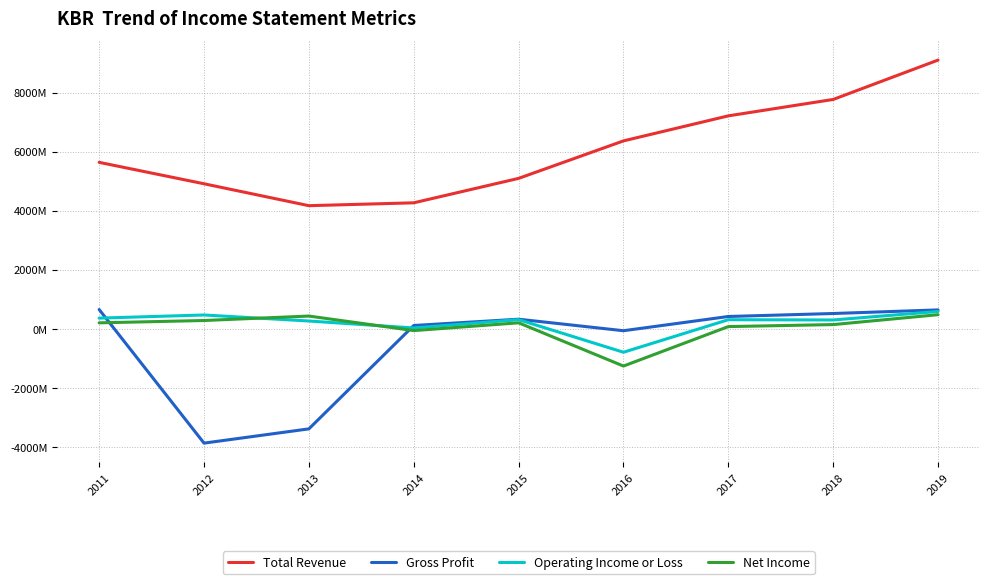

Between 2012 and 2019, which is larger?

2019